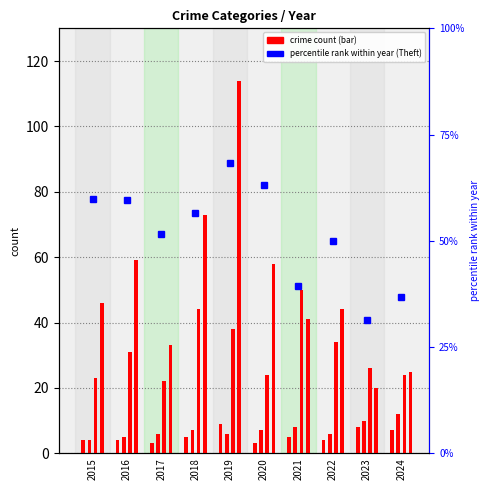

What is the difference between the highest and lowest values at 2016?

55.6